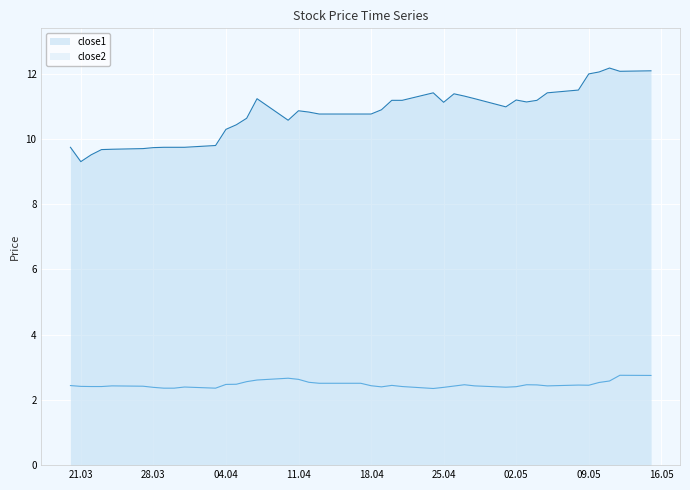

Where does the close1 series first go above 10?

04.04